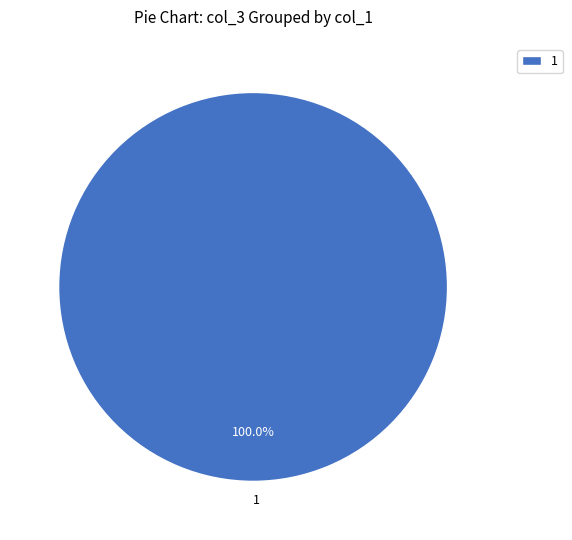

Is there a majority slice in this chart?

Yes